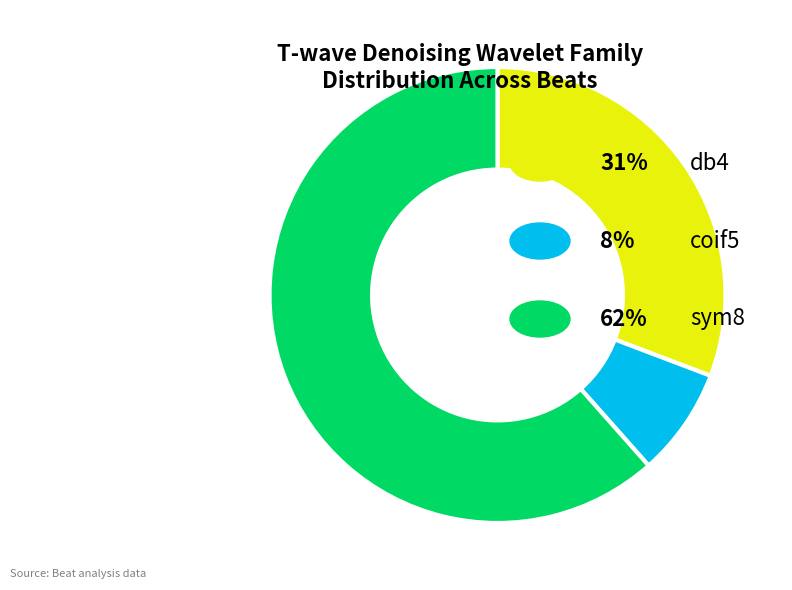

Is there a majority slice in this chart?

Yes